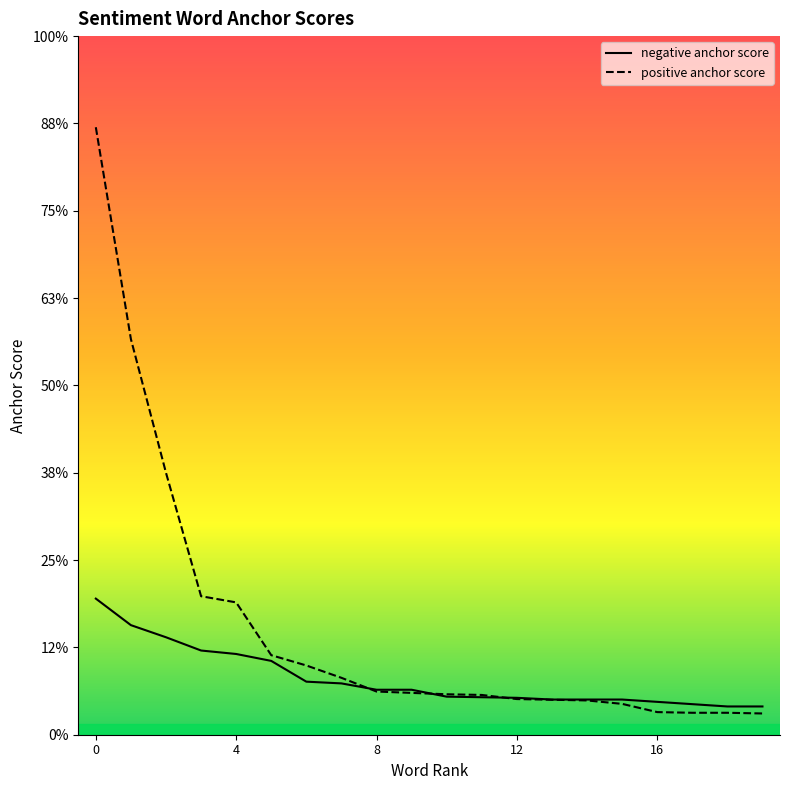

What are all the series names shown in the legend?

negative anchor score, positive anchor score